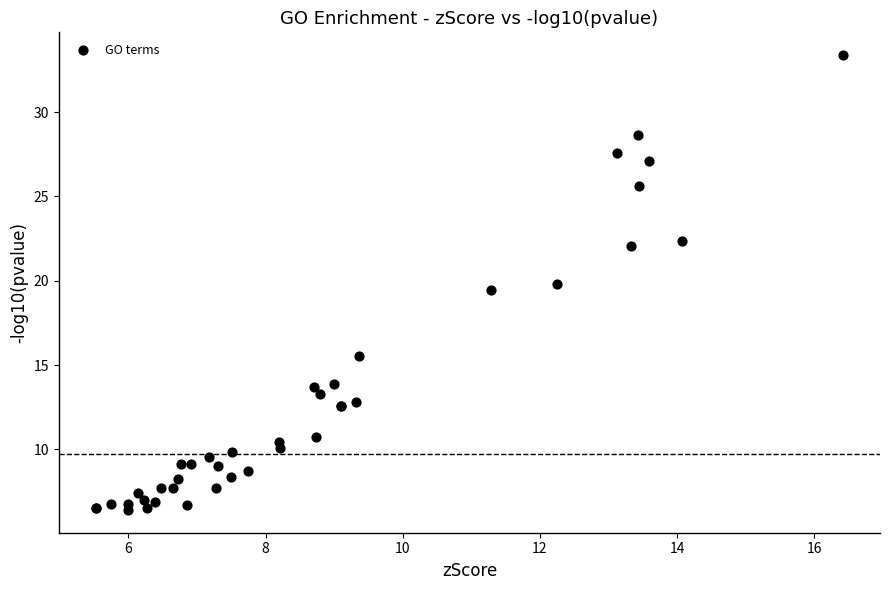

What Y value in the scatter plot is closest to 19?

19.5